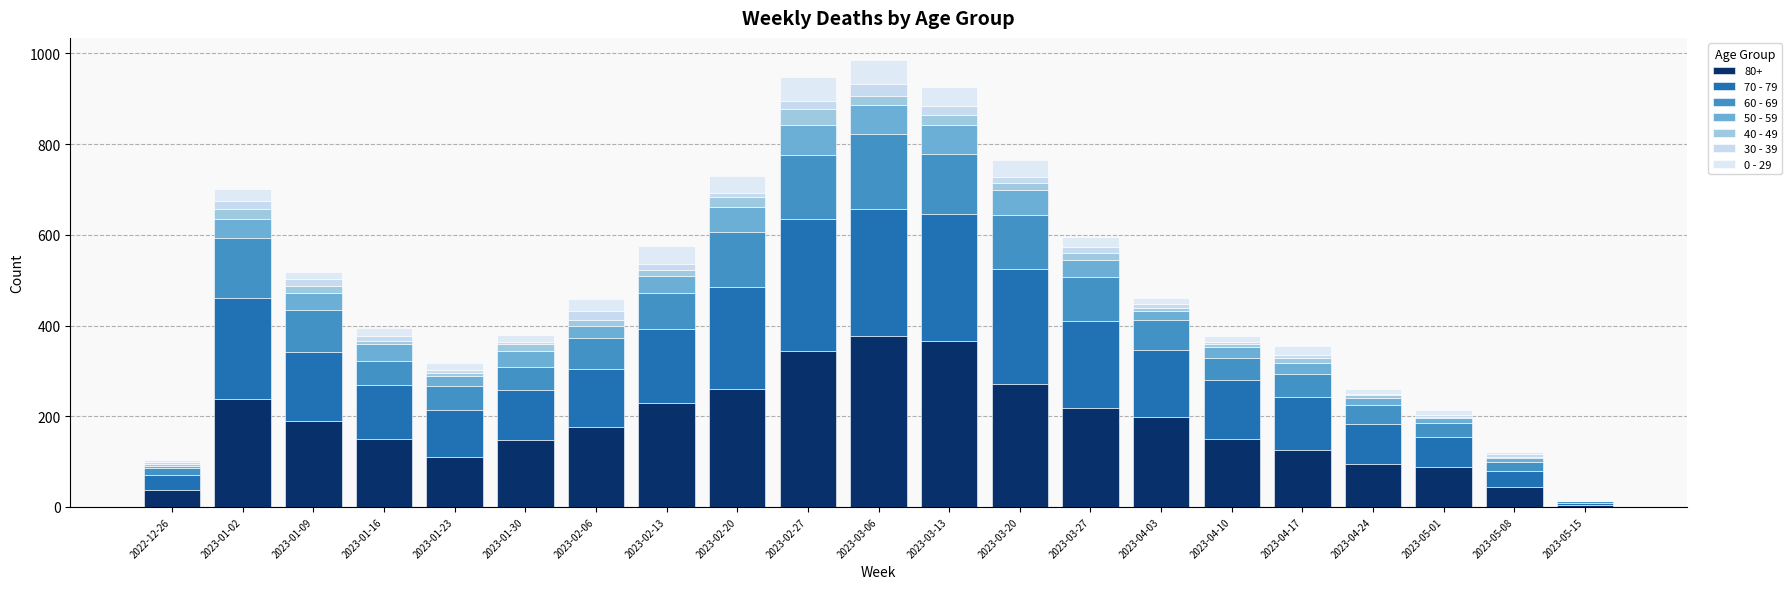

Is it true that 70 - 79 equals 294 at 2023-01-02?

False